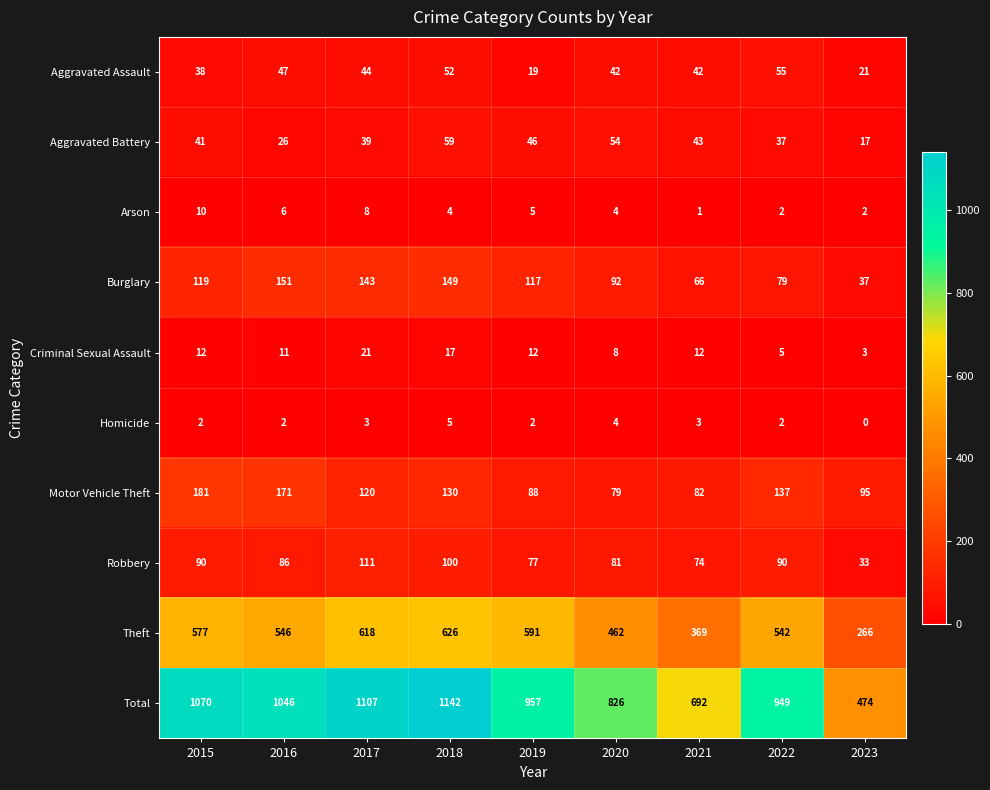

What is the difference between the maximum and minimum values in the Total series?

668